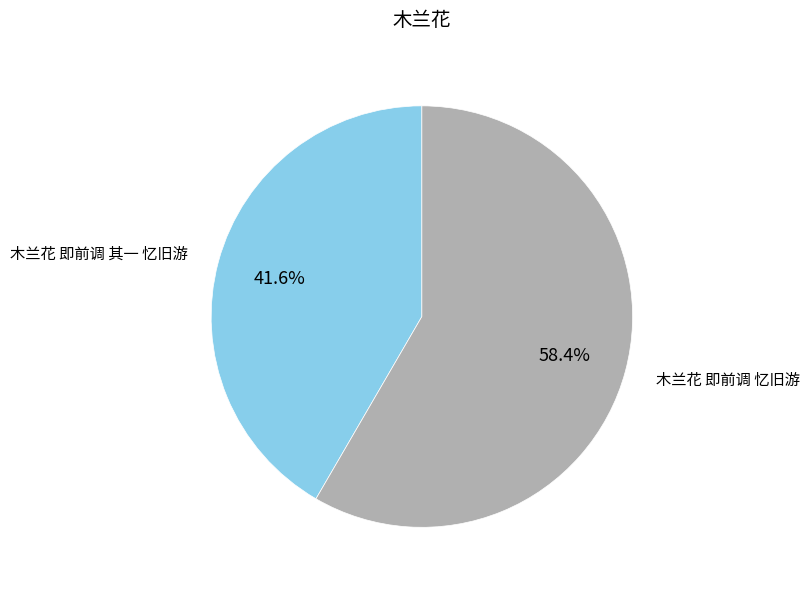

To the nearest percent, what portion does 木兰花 即前调 其一 忆旧游 represent?

42%